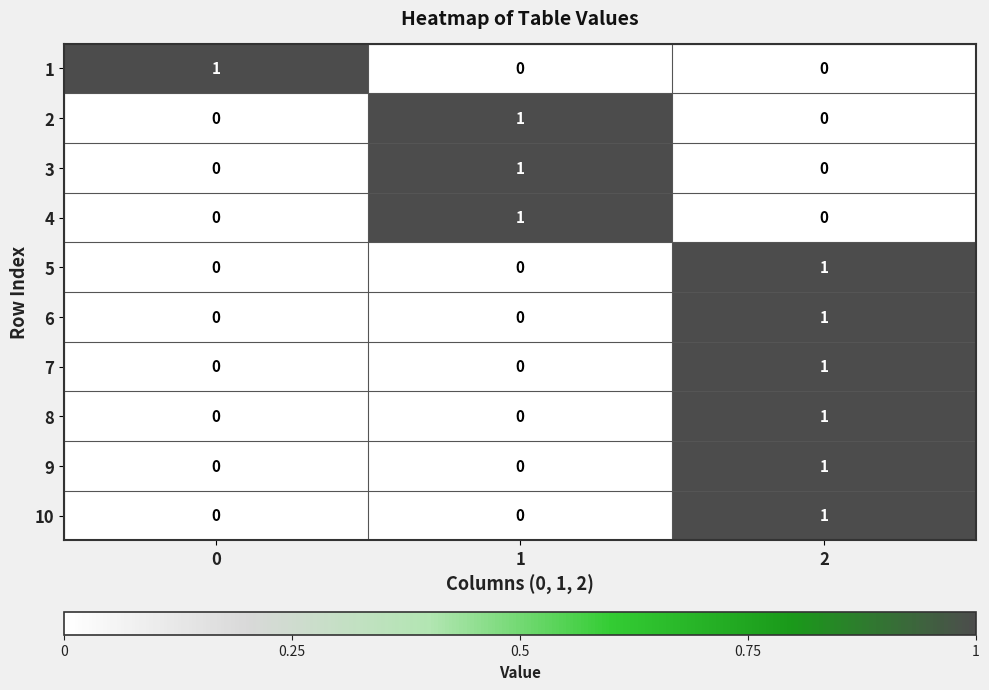

The value of 10 at 2 is 1. True or false?

True